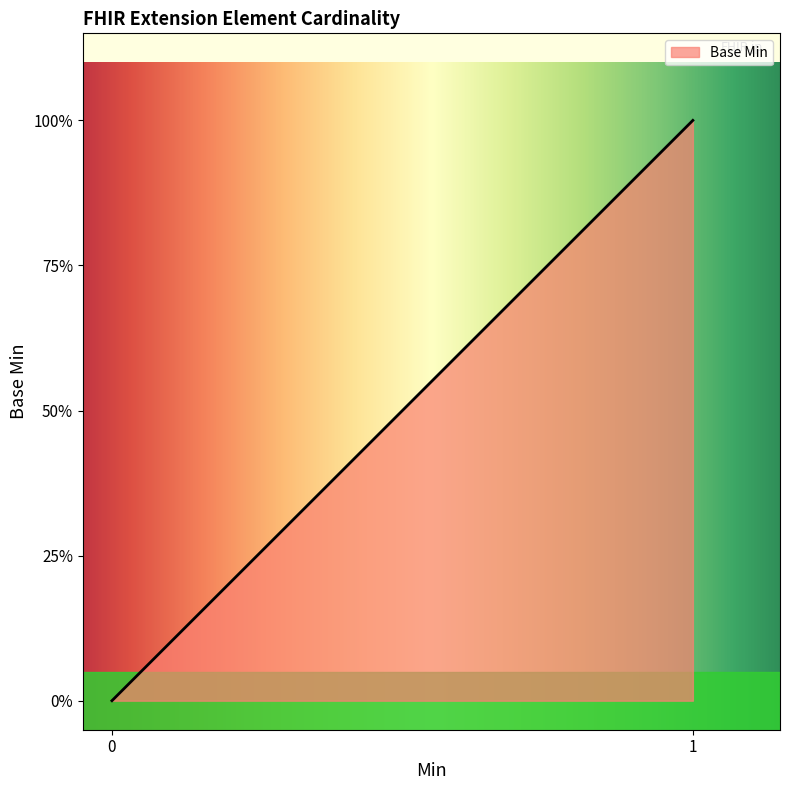

Is this an area chart (filled region under the line)?

Yes